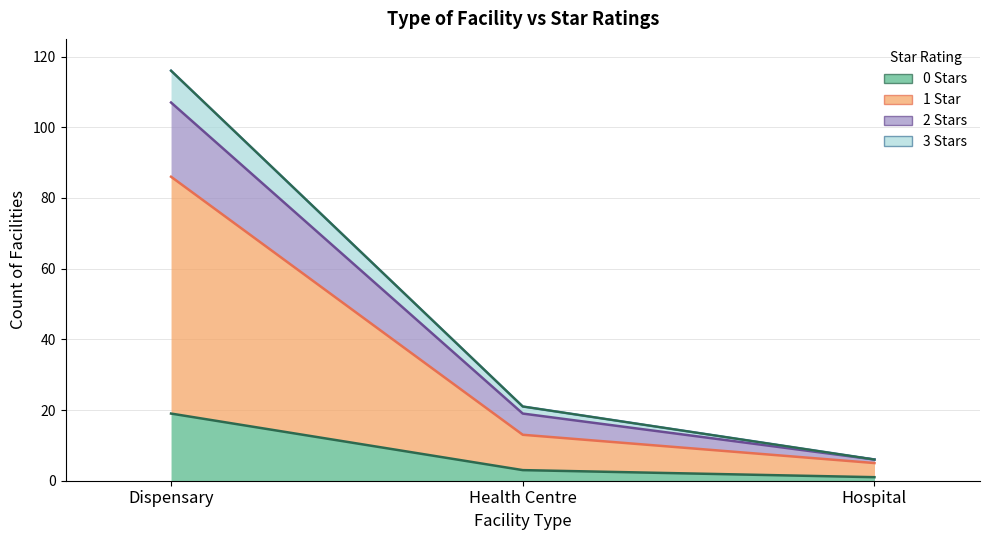

What is the greatest value displayed?

116